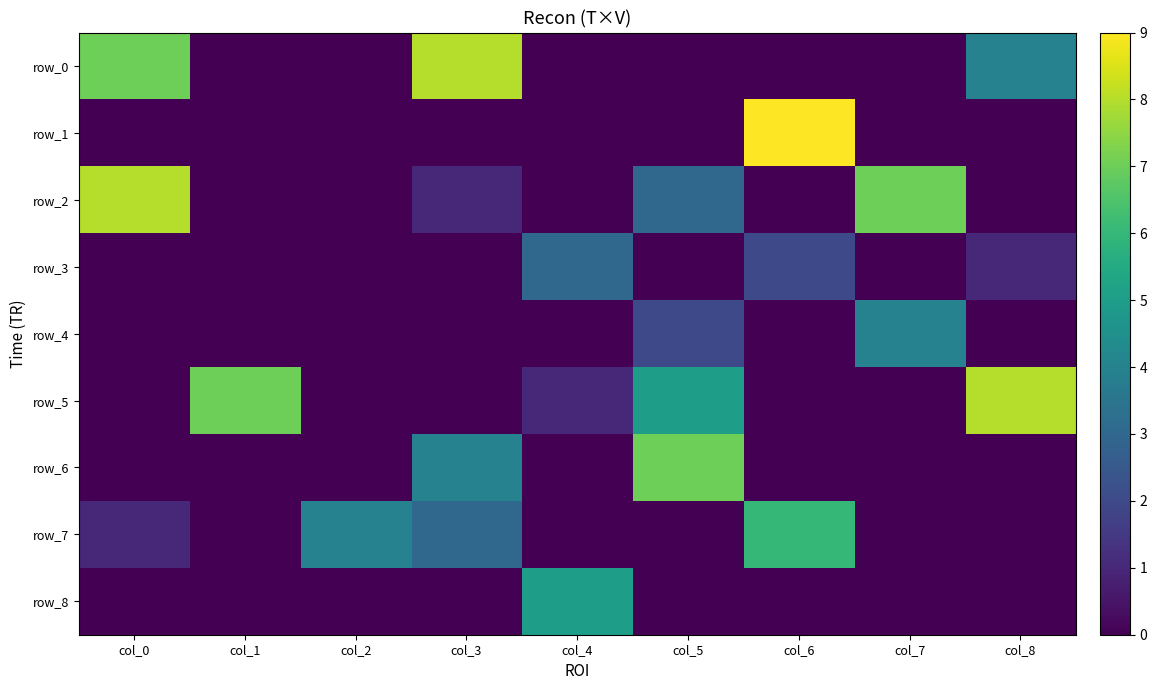

At which label is row_0 closest to 4?

col_8